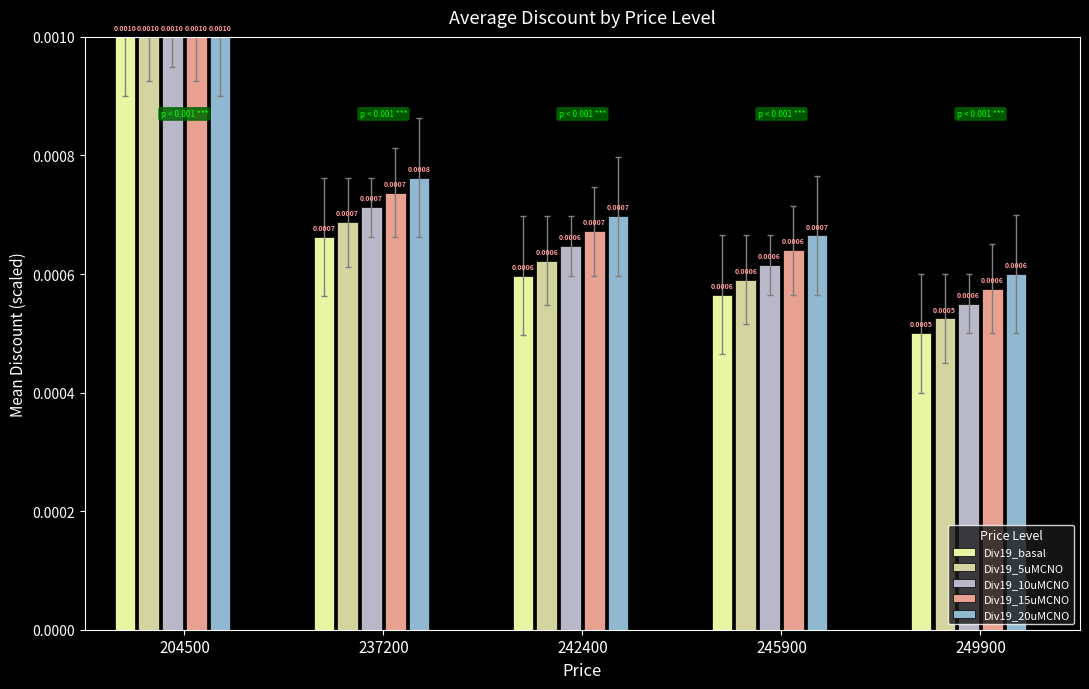

How many bars are there in total?

25